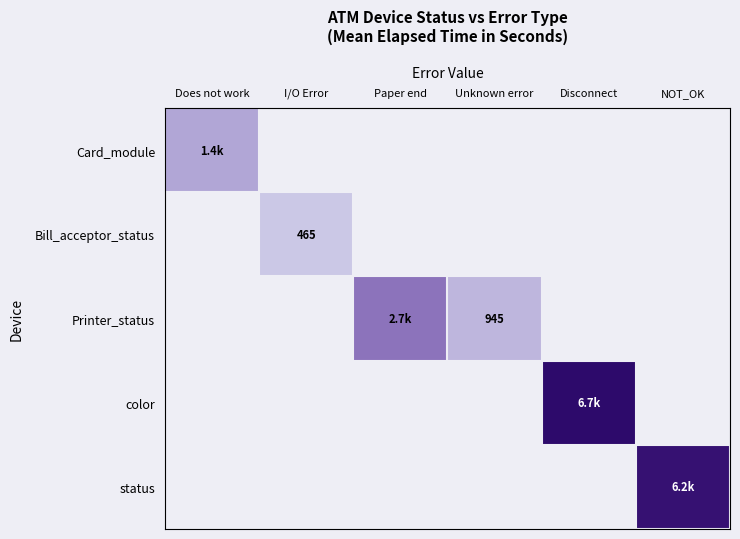

How many categories are shown in the chart?

6